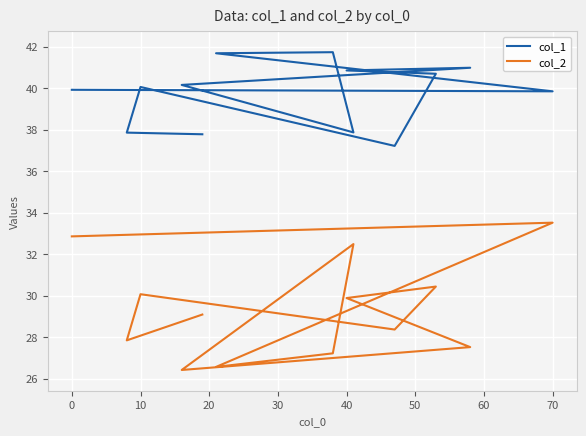

Reading left to right, list all the values displayed in this chart.

col_1: 39.9	39.8	41.7	41.7	37.9	40.2	41.0	40.9	40.7	37.2	40.1	37.9	37.8
col_2: 32.9	33.5	26.6	27.2	32.5	26.4	27.5	29.9	30.4	28.4	30.1	27.8	29.1